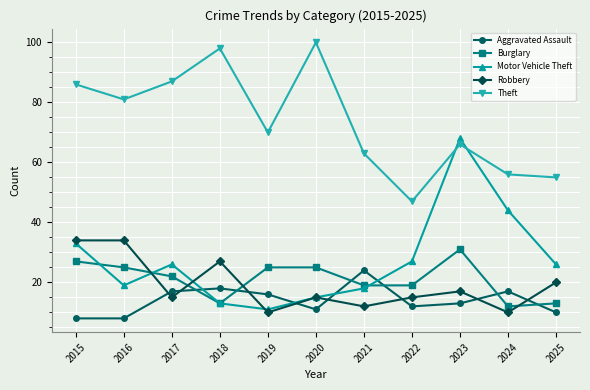

What are all the series names shown in the legend?

Aggravated Assault, Burglary, Motor Vehicle Theft, Robbery, Theft